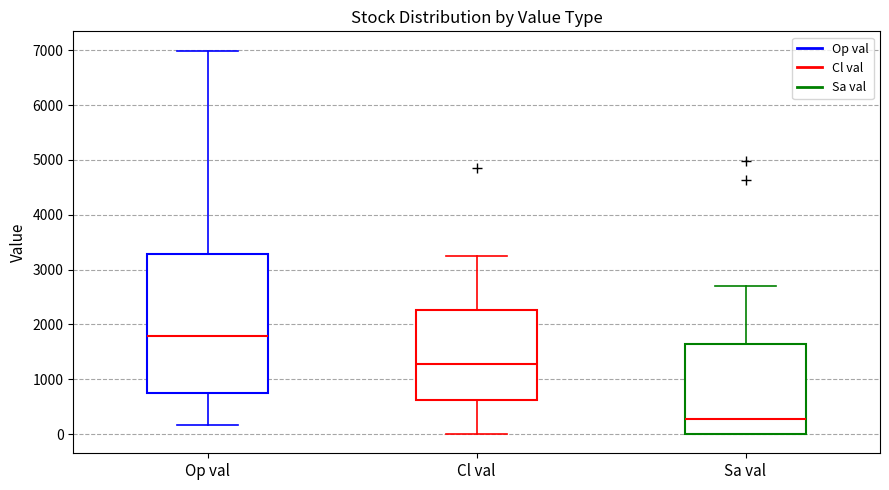

Reading left to right, read every box against the y-axis: the position of its median line, the range the box covers, and the ends of its whiskers. The values are not printed on the chart, so give them approximately, as read against the axis.

Op val: median 1800, box 700 to 3300, whiskers 200 to 7000
Cl val: median 1300, box 600 to 2300, whiskers 0 to 3200
Sa val: median 300, box 0 to 1600, whiskers 0 to 2700